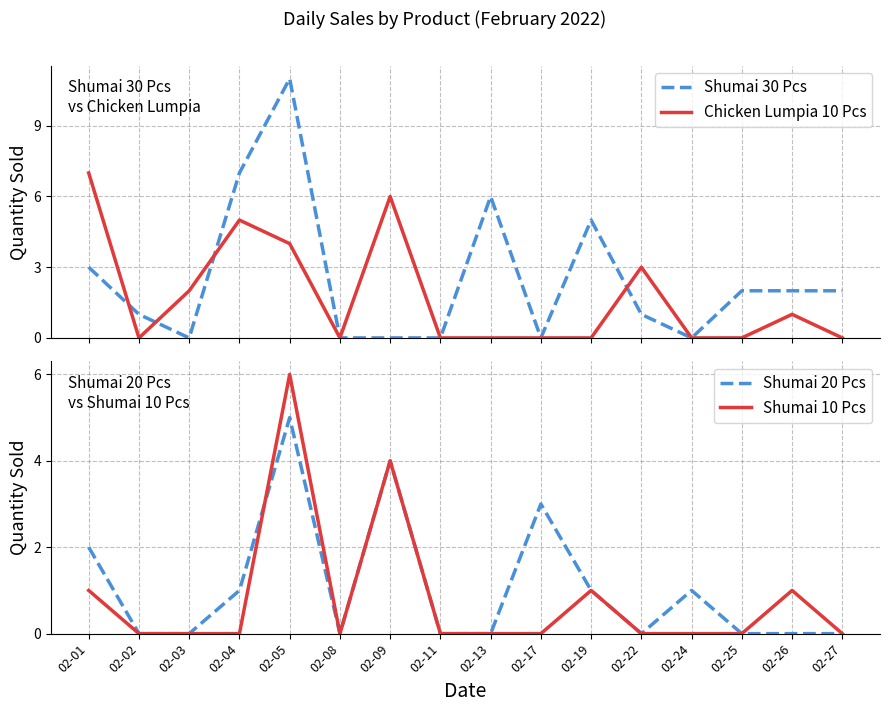

Does the chart have visible grid lines?

Yes